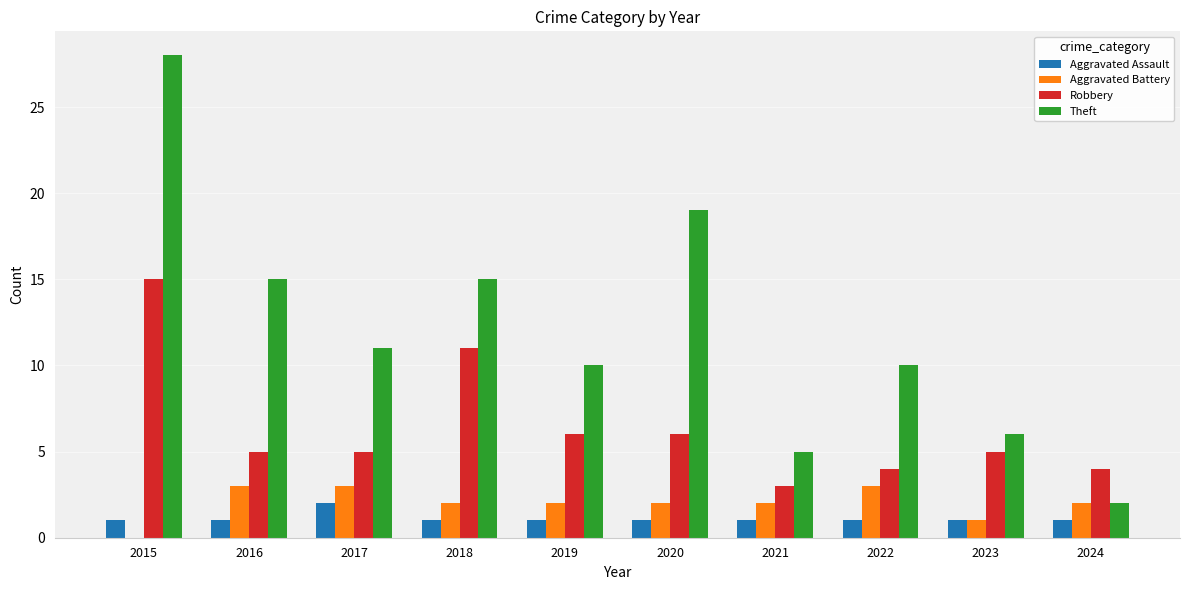

True or false: Theft has a value of 8 at 2018.

False